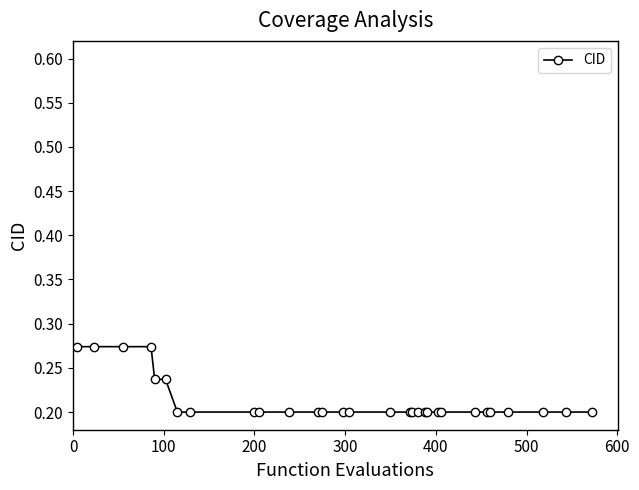

What is the sum of all values?

6.4